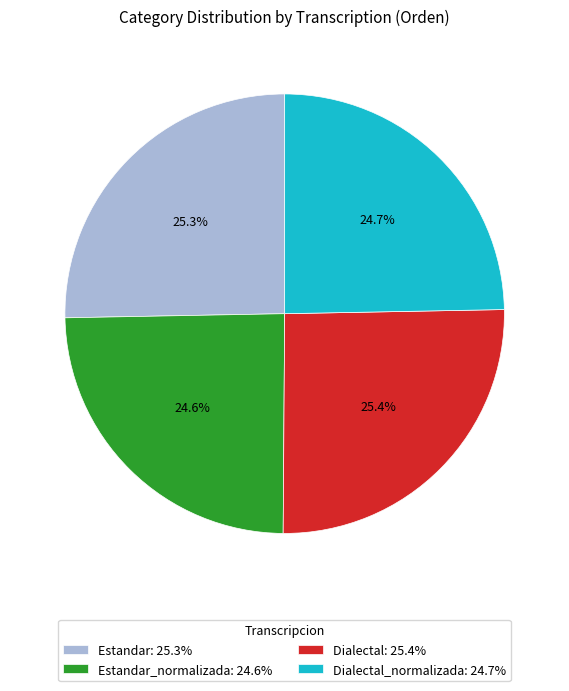

Which has a higher value, Estandar_normalizada: 24.6% or Dialectal: 25.4%?

Dialectal: 25.4%